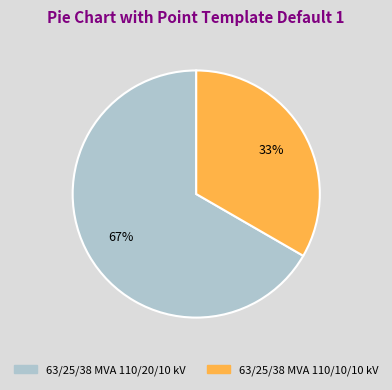

Does any single category account for the majority?

Yes